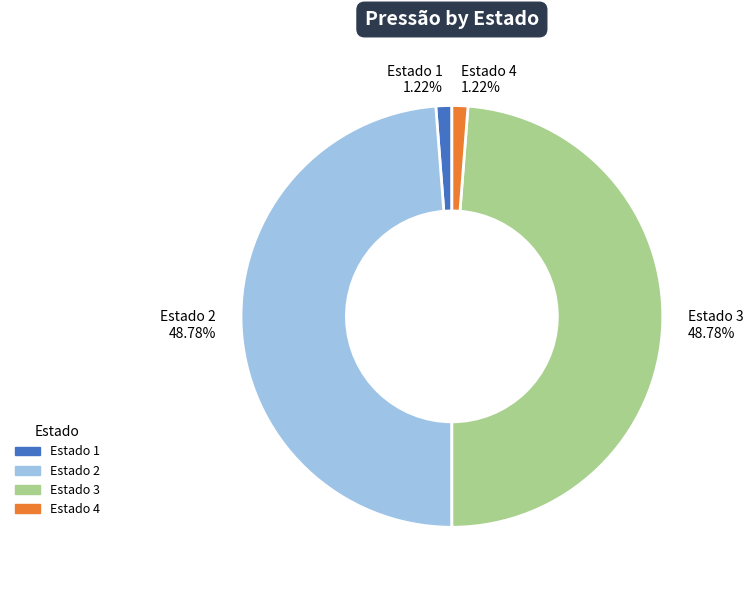

What is the ratio of the value at Estado 4 to the value at Estado 1?

1.0